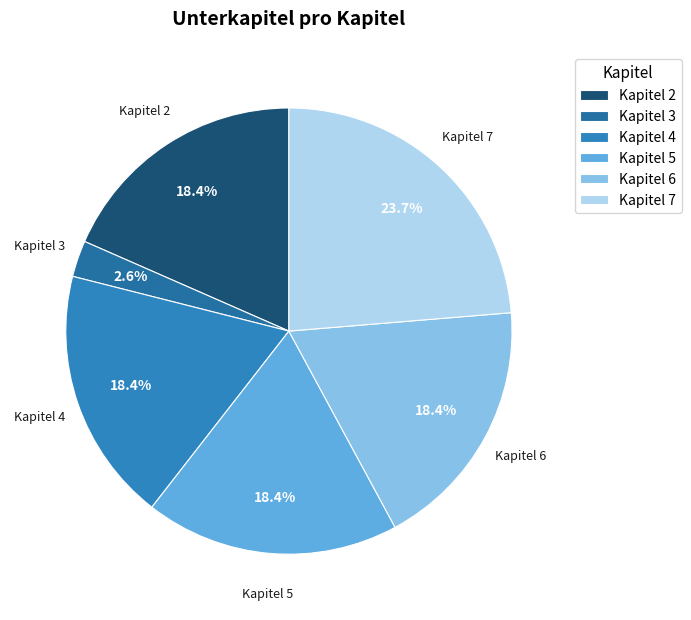

Which has a higher value, Kapitel 5 or Kapitel 7?

Kapitel 7